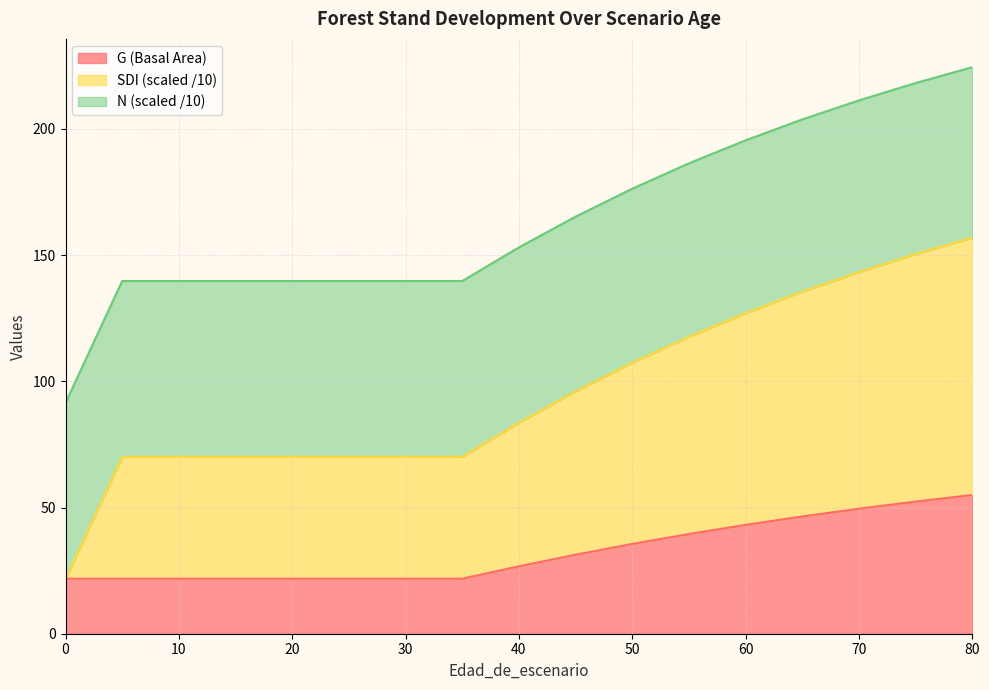

Is it true that G (Basal Area) equals 35.6 at 50?

True